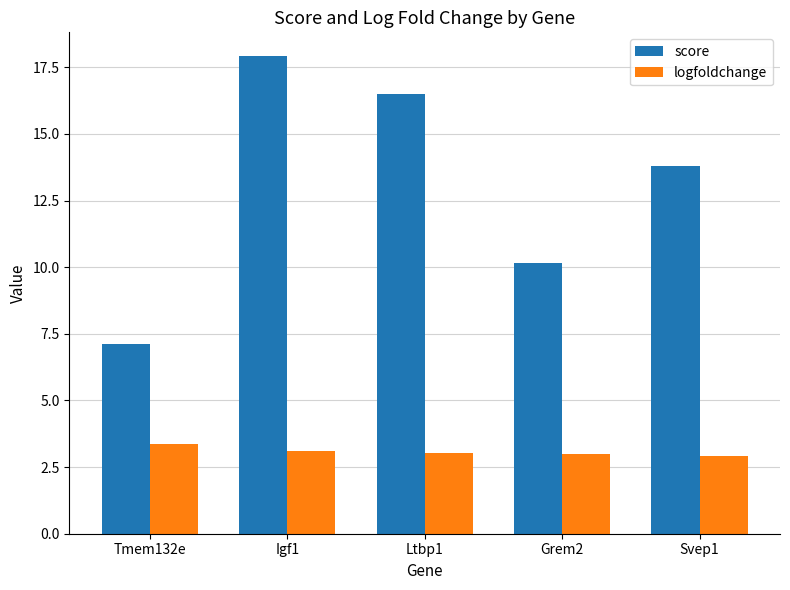

The score series shows 17.9 at Igf1. True or false?

True